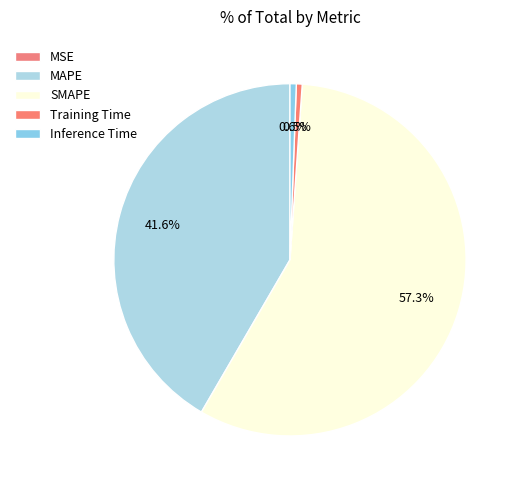

What is the largest slice in the pie chart?

SMAPE